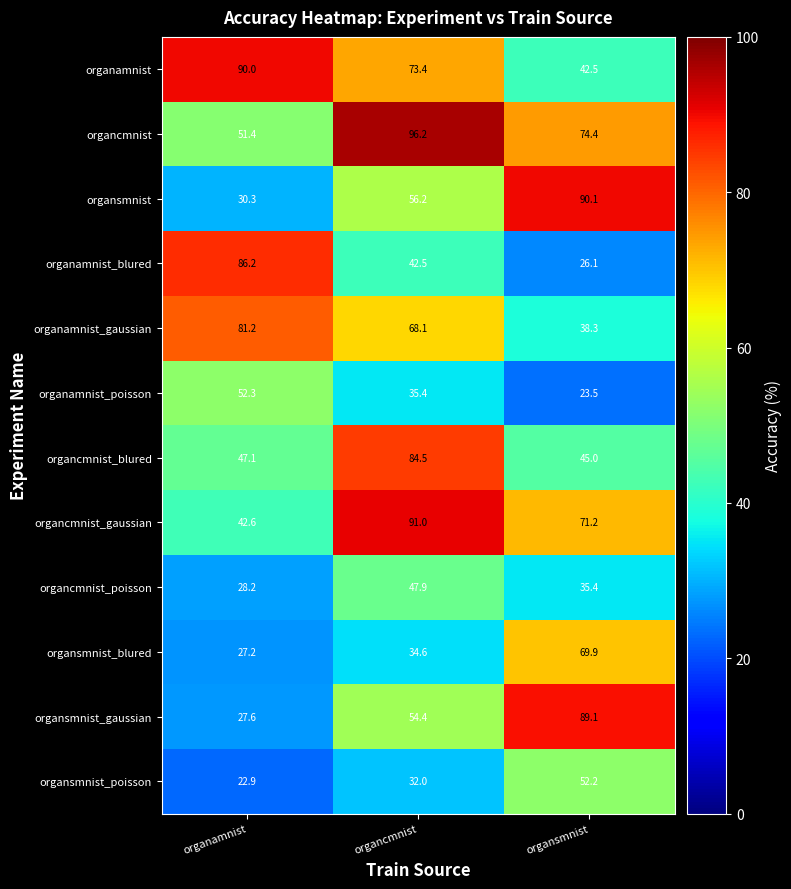

What is the spread (max minus min) of values at organcmnist?

64.2